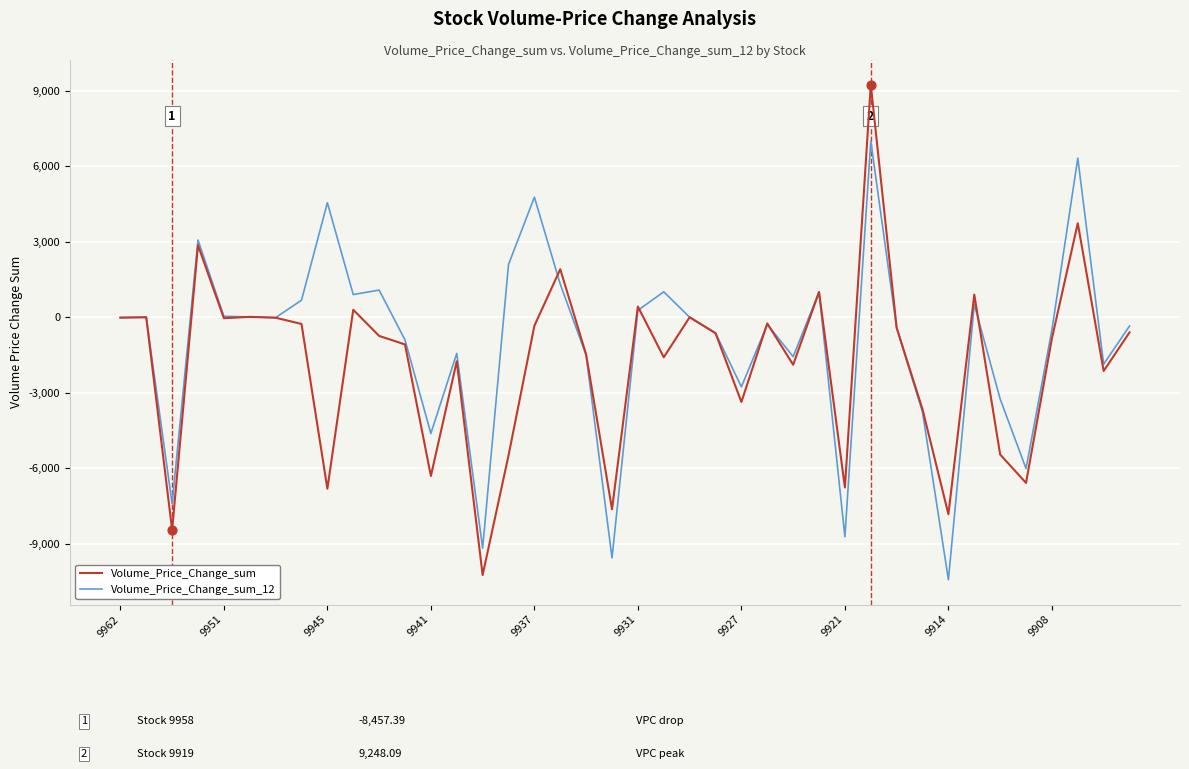

Which series has the largest range (max minus min)?

Volume_Price_Change_sum